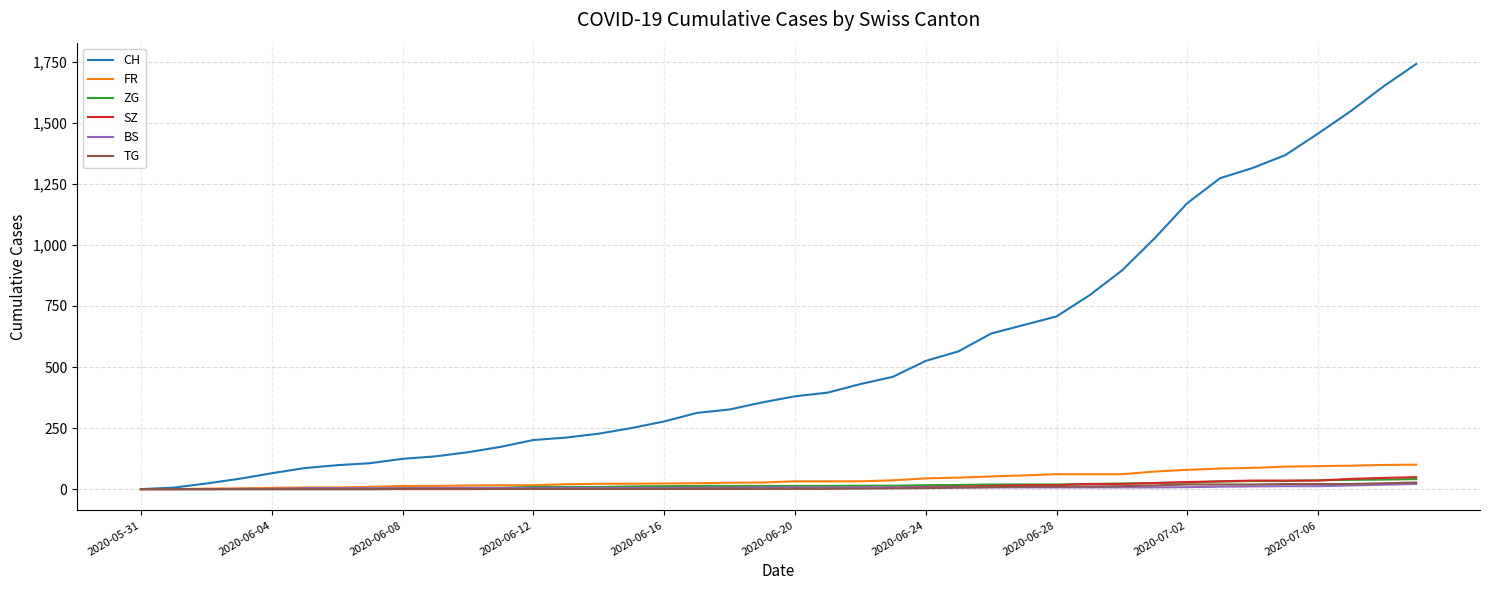

Which series has the largest total across all categories?

CH